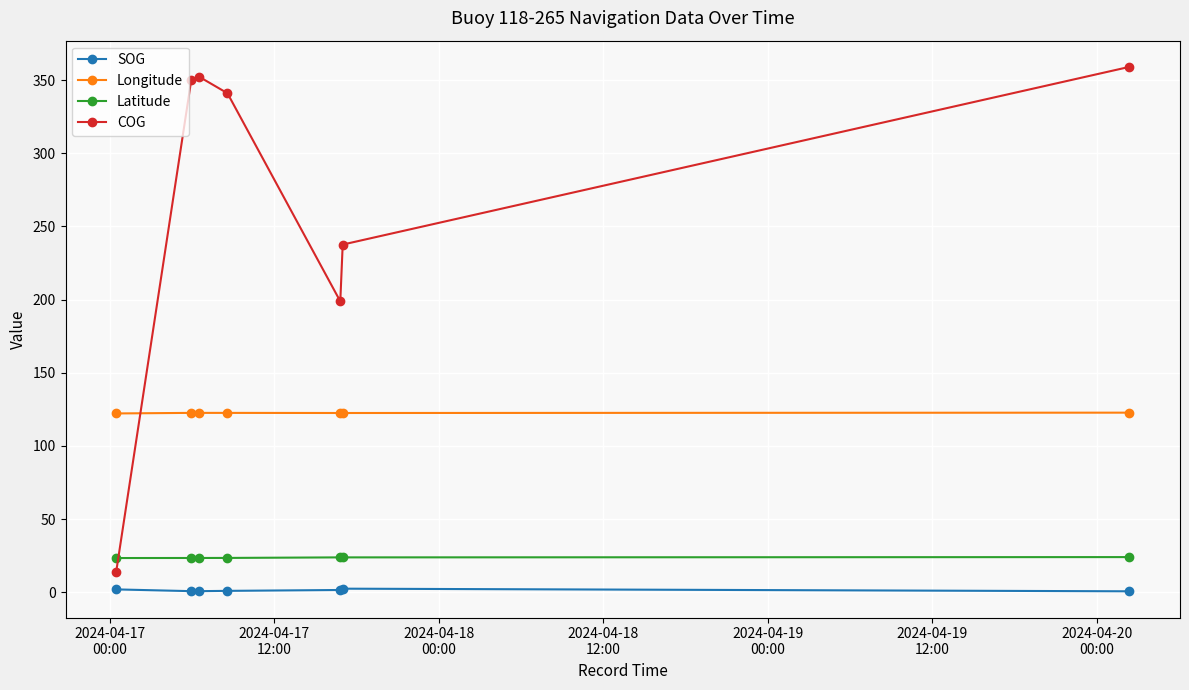

How many categories are shown in the chart?

7